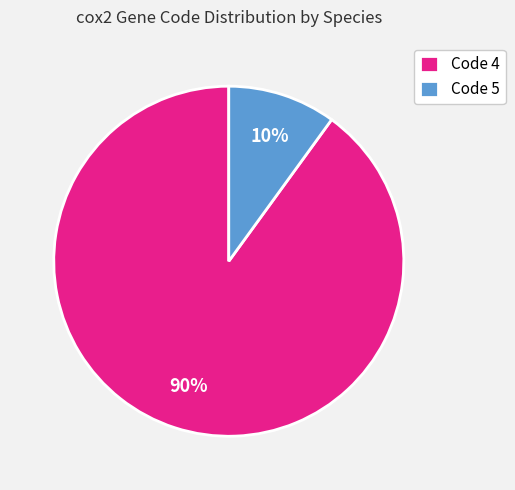

To the nearest percent, what portion does Code 5 represent?

10%